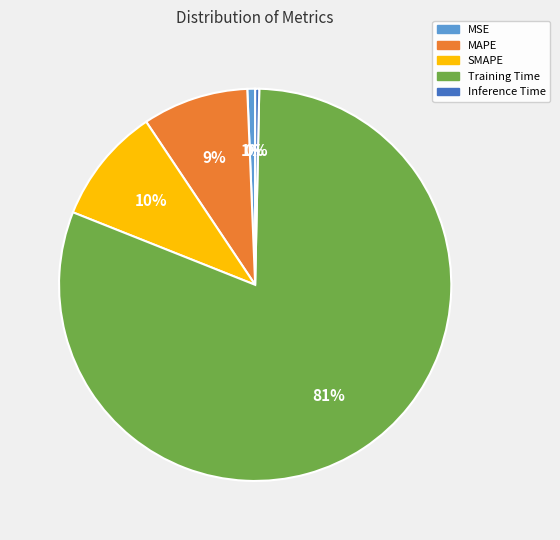

Is it true that MAPE is 16% of the pie?

False